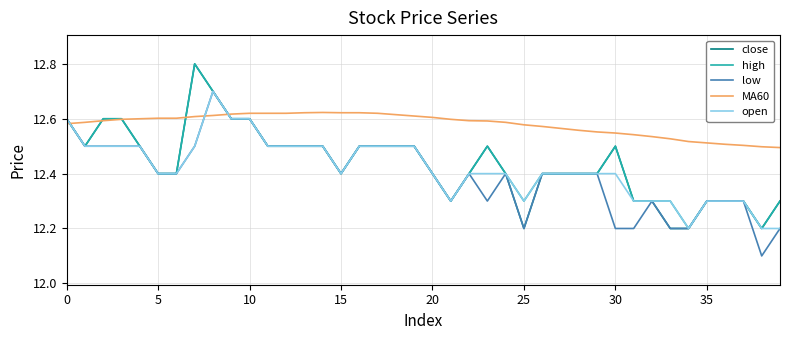

True or false: open and MA60 intersect in this chart.

True